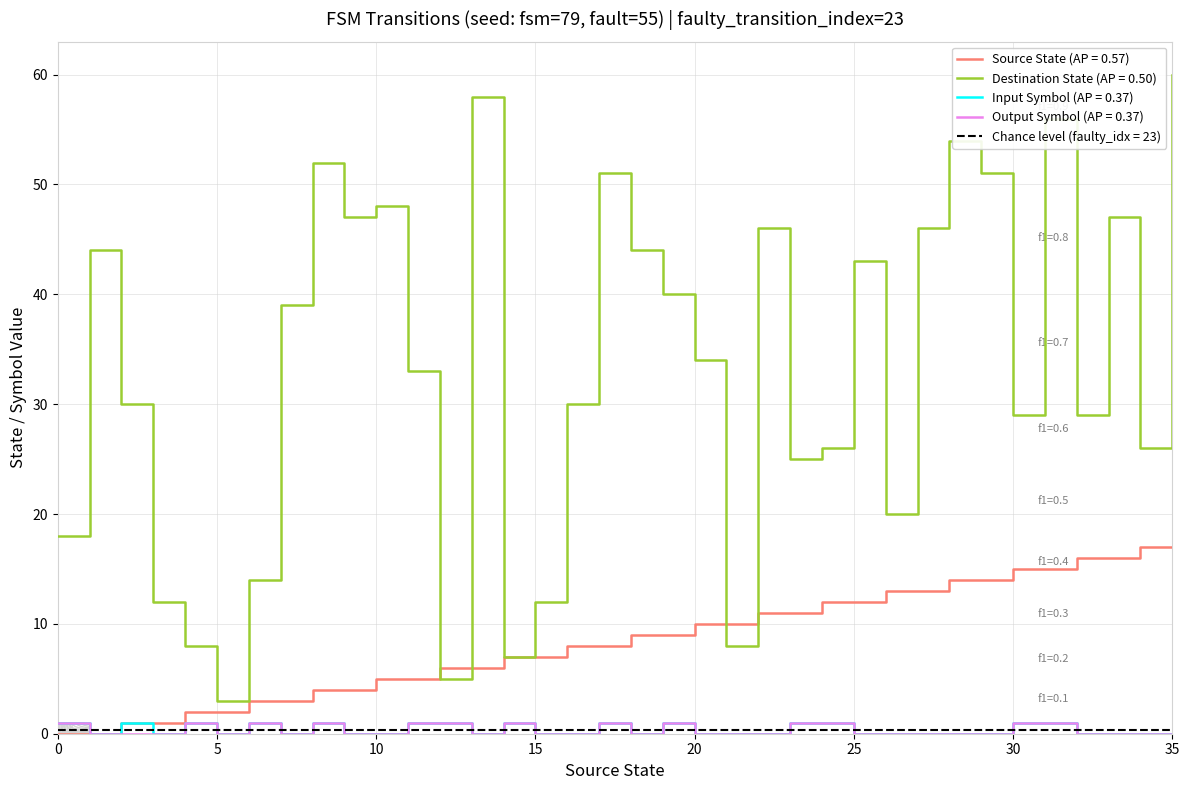

The value of source_state at 1 is 1. True or false?

True